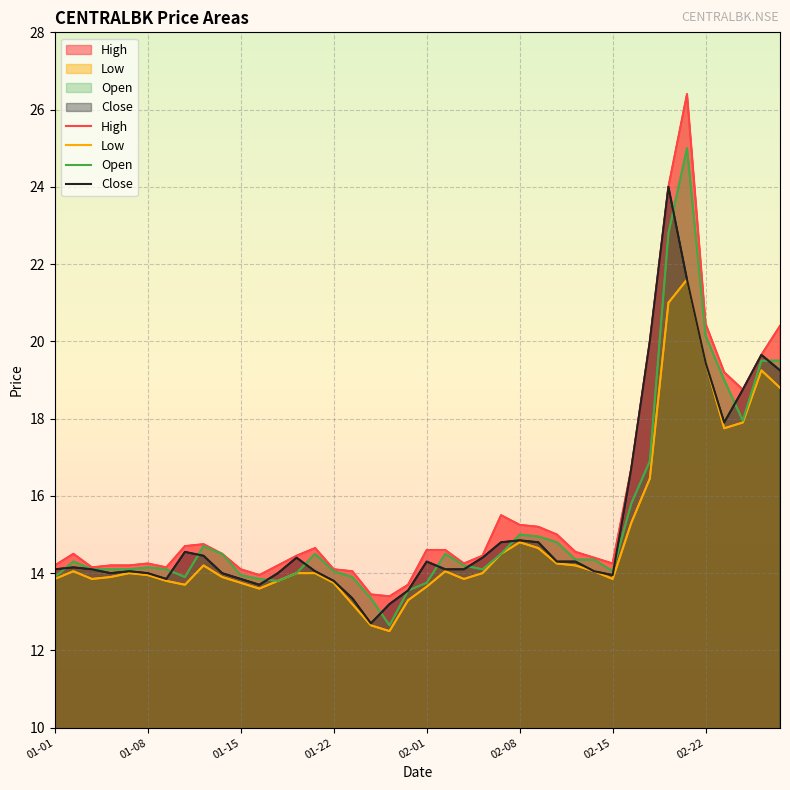

What is the sum of all High values?

631.2